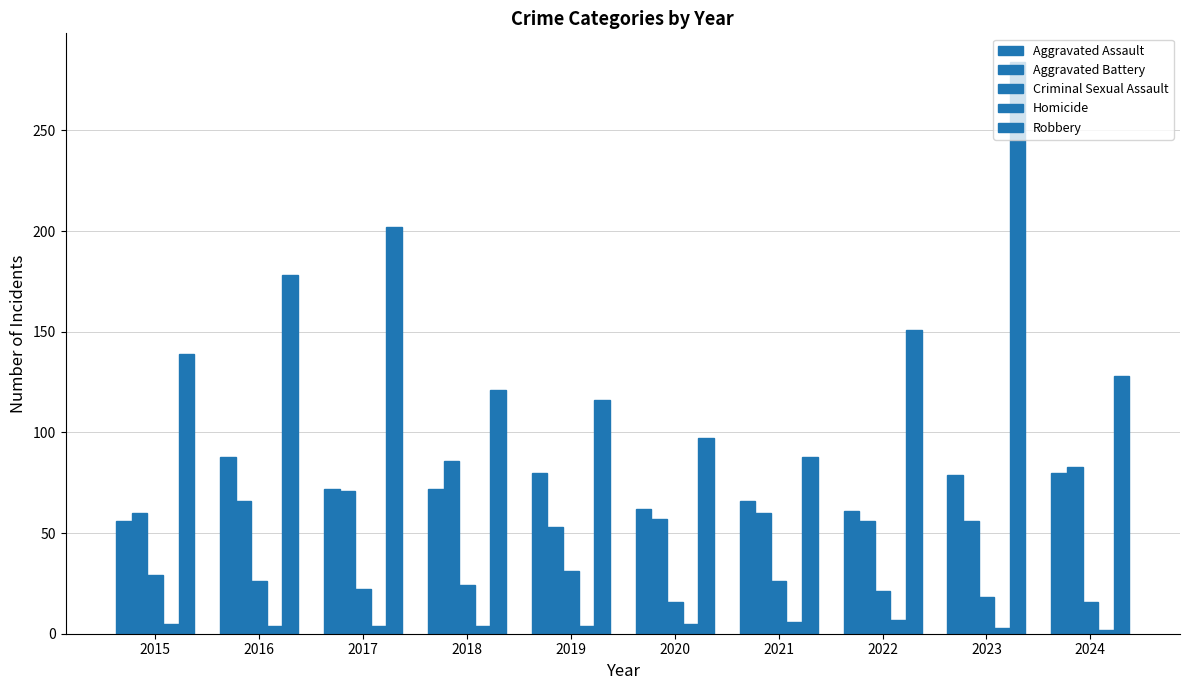

Is it true that Aggravated Battery equals 53 at 2019?

True